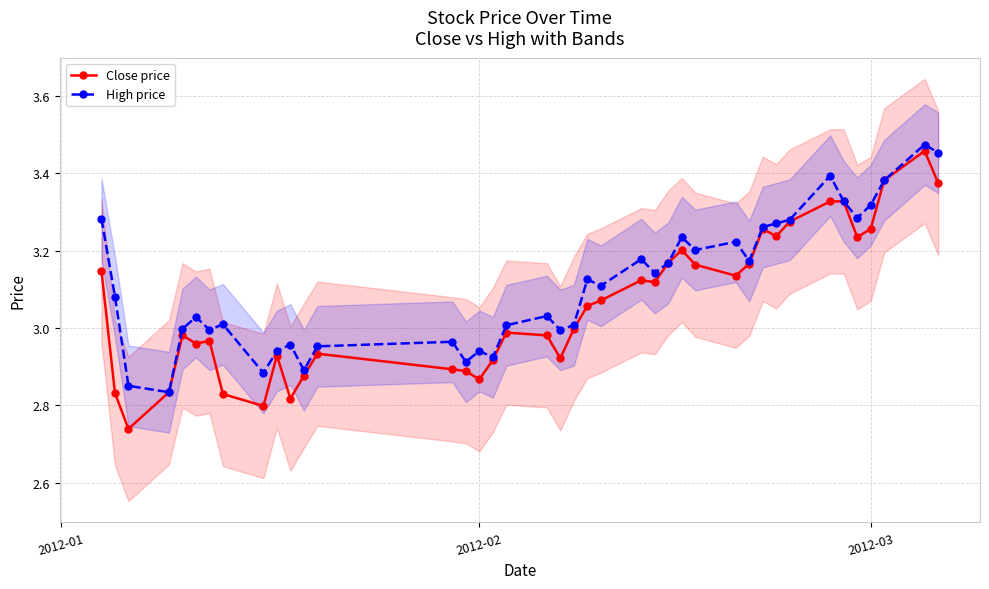

Reading left to right, extract all data points from this chart.

Close price: 3.1	2.8	2.7	2.8	3.0	3.0	3.0	2.8	2.8	2.9	2.8	2.9	2.9	2.9	2.9	2.9	2.9	3.0	3.0	2.9	3.0	3.1	3.1	3.1	3.1	3.2	3.2	3.2	3.1	3.2	3.3	3.2	3.3	3.3	3.3	3.2	3.3	3.4	3.5	3.4
High price: 3.3	3.1	2.9	2.8	3.0	3.0	3.0	3.0	2.9	2.9	3.0	2.9	3.0	3.0	2.9	2.9	2.9	3.0	3.0	3.0	3.0	3.1	3.1	3.2	3.1	3.2	3.2	3.2	3.2	3.2	3.3	3.3	3.3	3.4	3.3	3.3	3.3	3.4	3.5	3.5